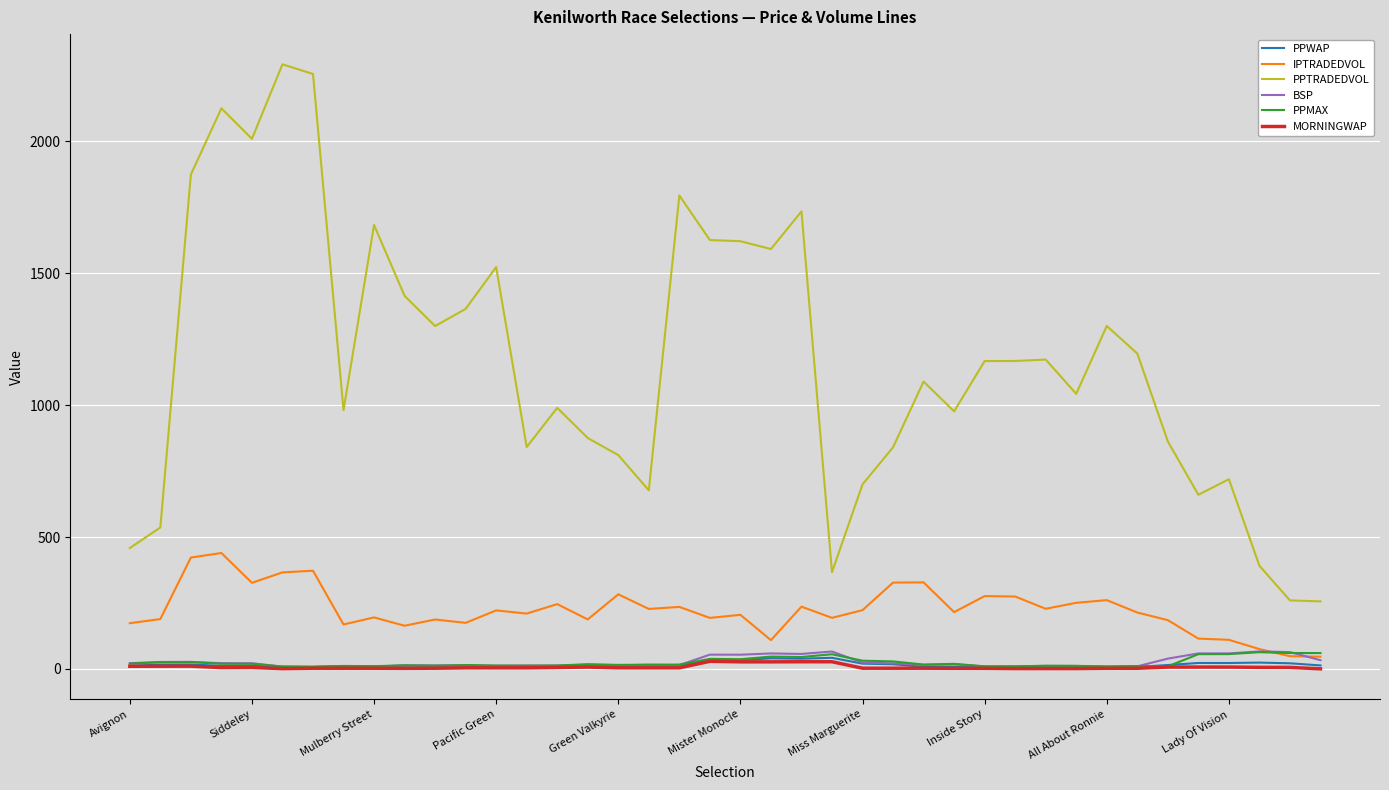

How many values in the BSP series exceed 15?

22